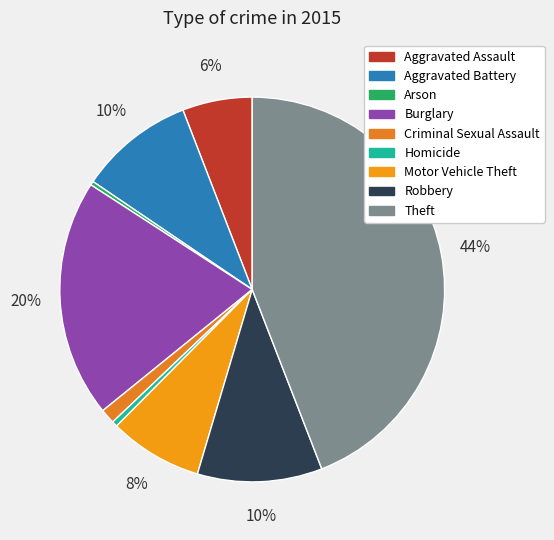

To the nearest percent, what is the difference between the Aggravated Assault and Theft slice percentages?

38%